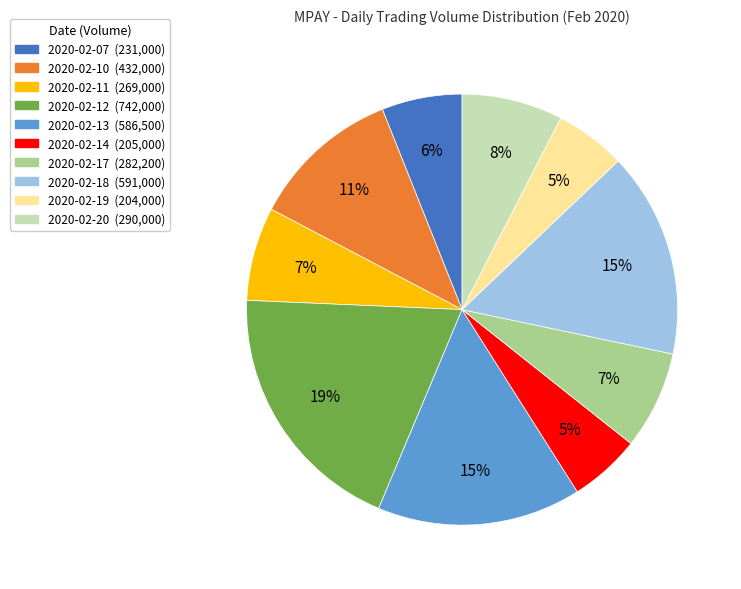

What percentage is the 2020-02-18 slice, to the nearest percent?

15%